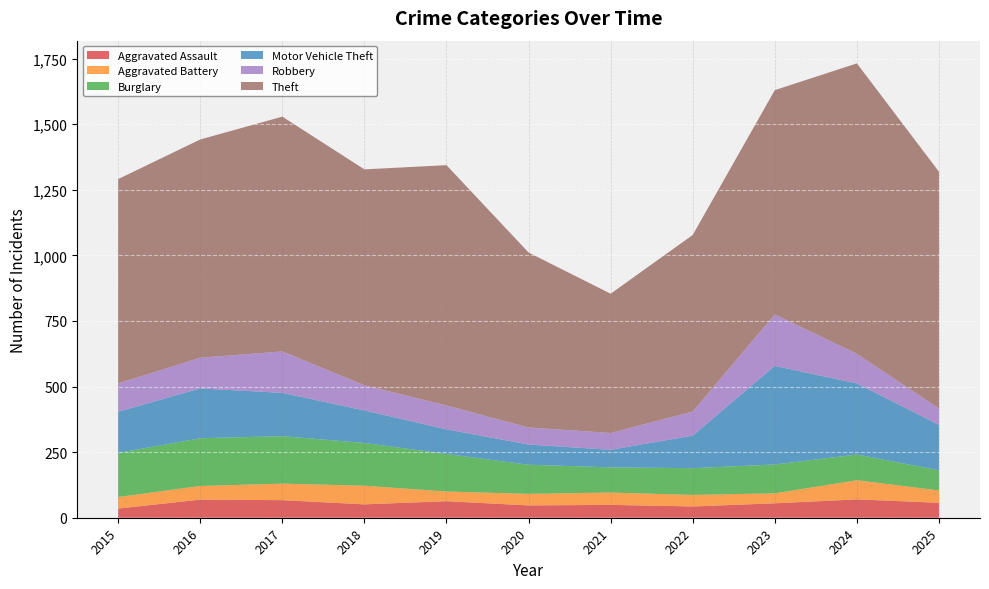

Reading left to right, what are all the values shown in this chart?

Aggravated Assault: 2015=35	2016=69	2017=67	2018=51	2019=63	2020=47	2021=49	2022=43	2023=55	2024=70	2025=57
Aggravated Battery: 2015=44	2016=52	2017=63	2018=71	2019=37	2020=44	2021=47	2022=44	2023=38	2024=73	2025=47
Burglary: 2015=168	2016=182	2017=181	2018=163	2019=143	2020=111	2021=96	2022=102	2023=110	2024=98	2025=77
Motor Vehicle Theft: 2015=157	2016=190	2017=165	2018=124	2019=94	2020=77	2021=67	2022=124	2023=376	2024=271	2025=173
Robbery: 2015=108	2016=117	2017=158	2018=96	2019=91	2020=65	2021=64	2022=92	2023=196	2024=113	2025=63
Theft: 2015=779	2016=832	2017=895	2018=823	2019=916	2020=667	2021=531	2022=673	2023=855	2024=1107	2025=902